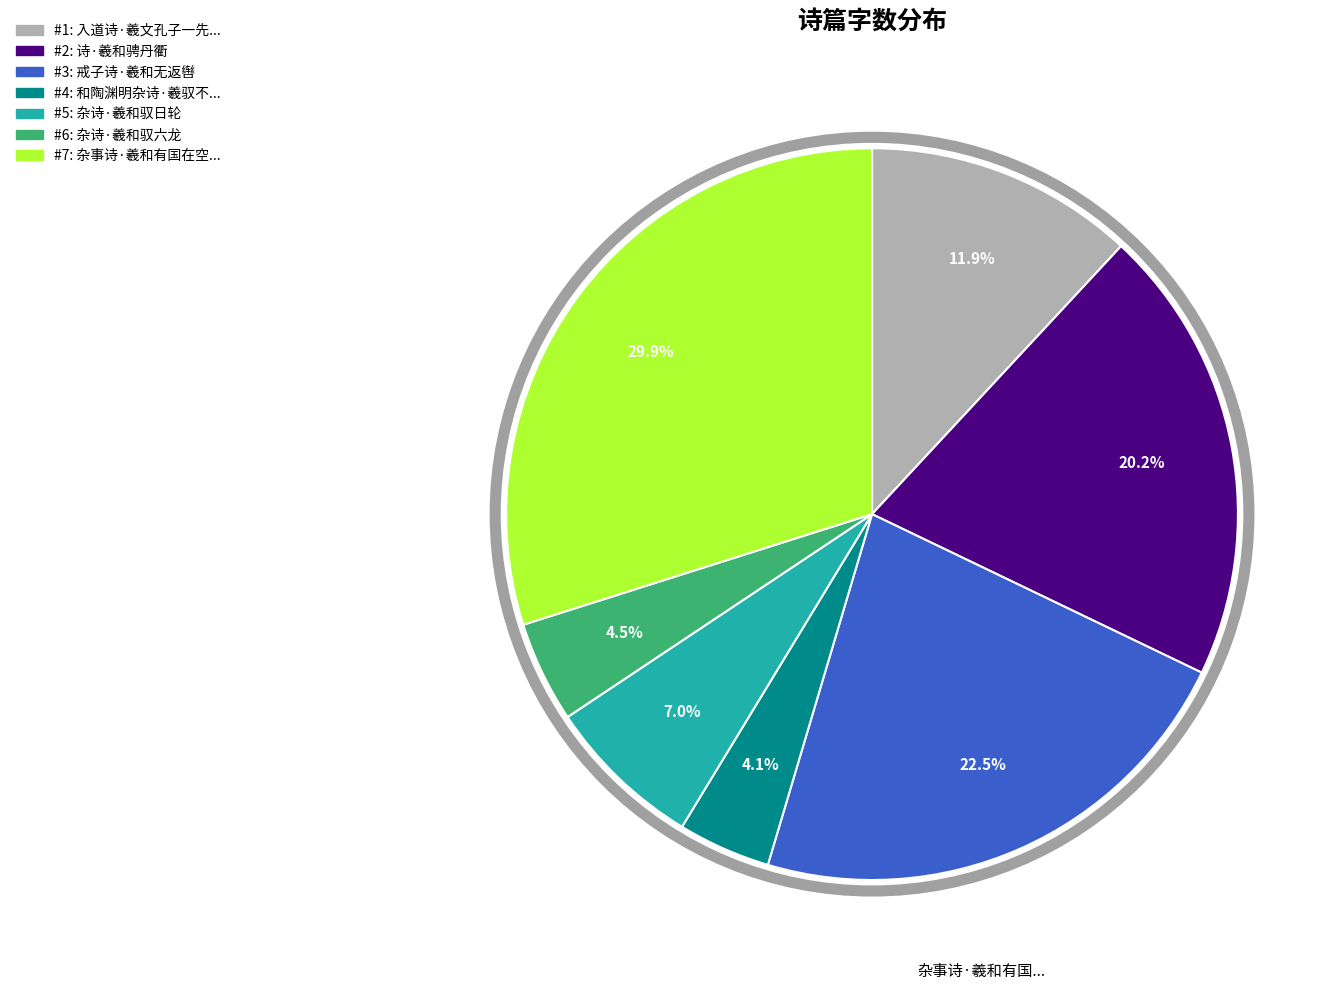

Does any single category account for the majority?

No